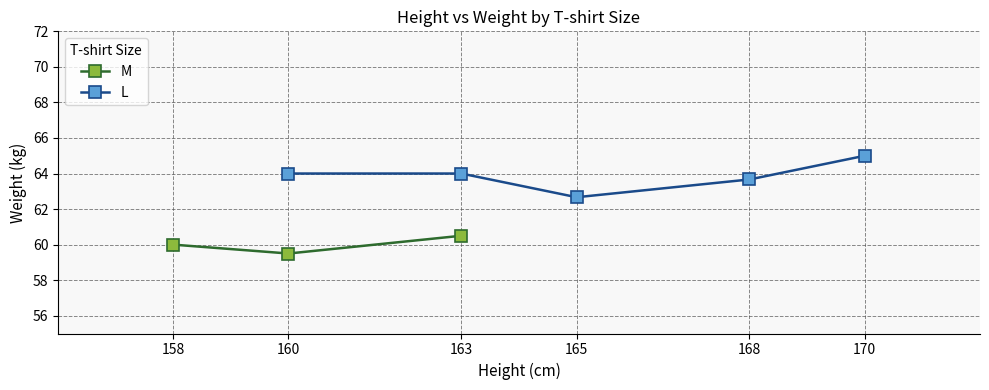

What is the ratio of the value at 163 to the value at 158?

1.0